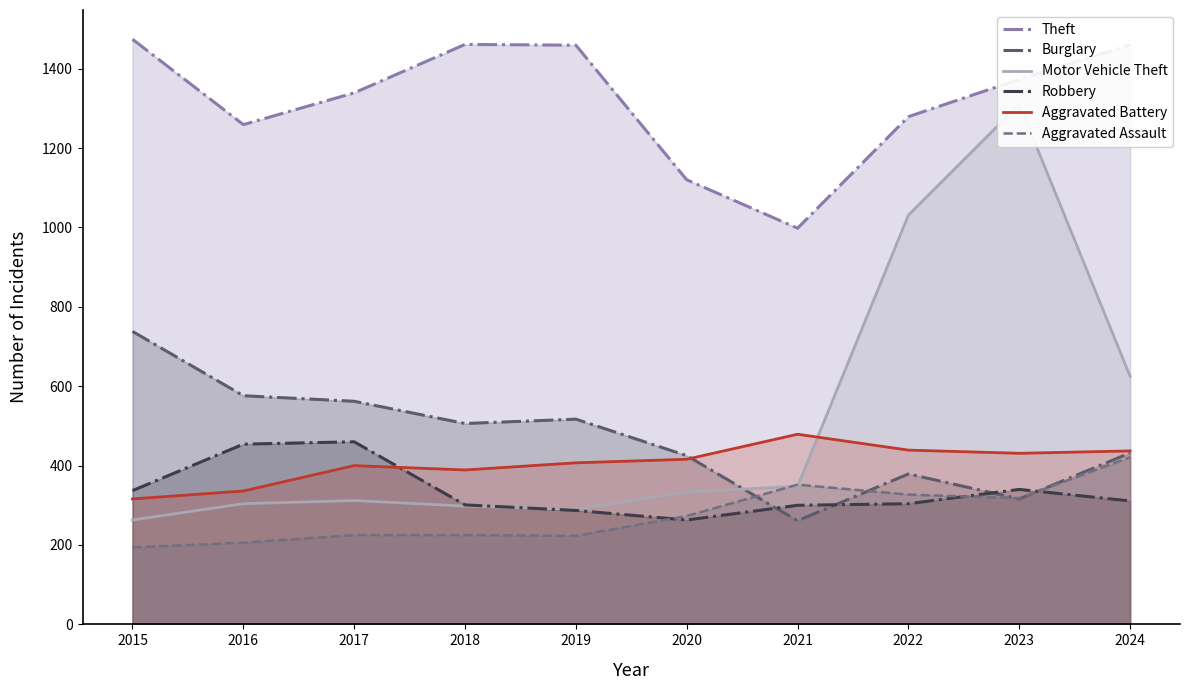

Where do Motor Vehicle Theft and Burglary first cross each other?

2020 and 2021